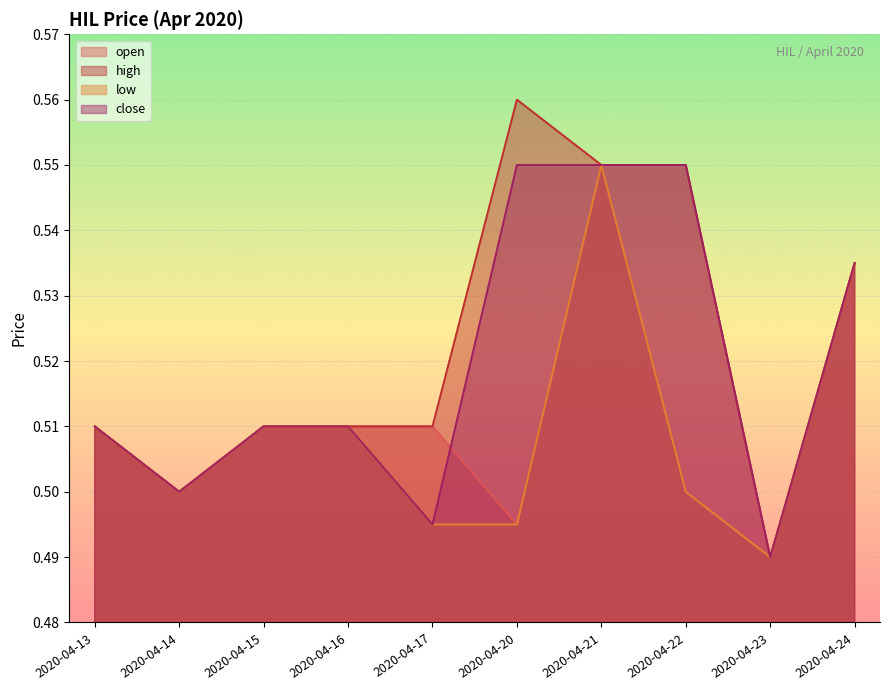

Does the chart display data point markers on the line(s)?

No